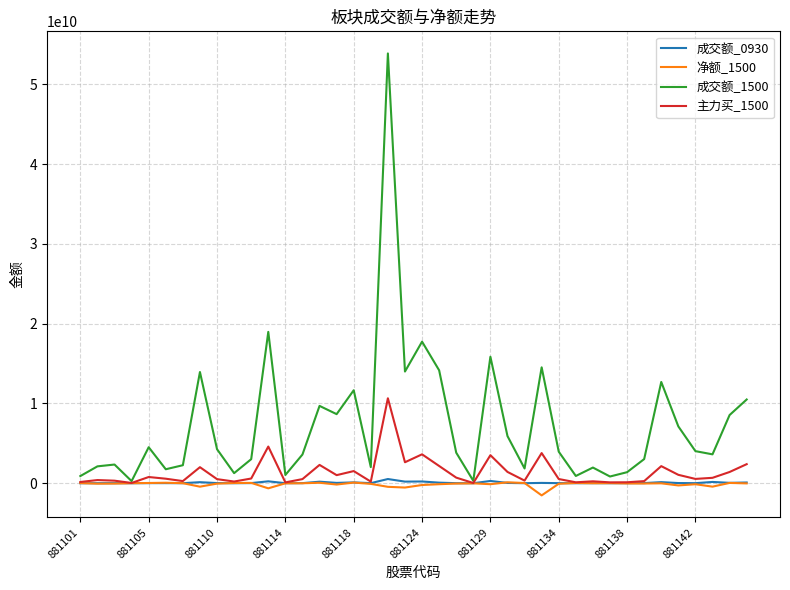

Which series has the largest range (max minus min)?

成交额_1500